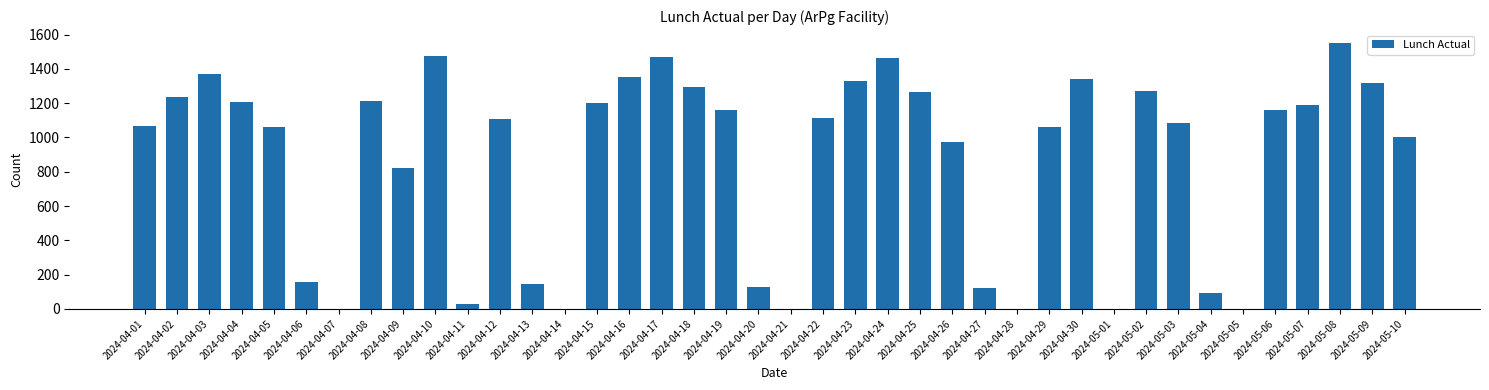

What is the ratio of the value at 2024-04-29 to the value at 2024-04-10?

0.7